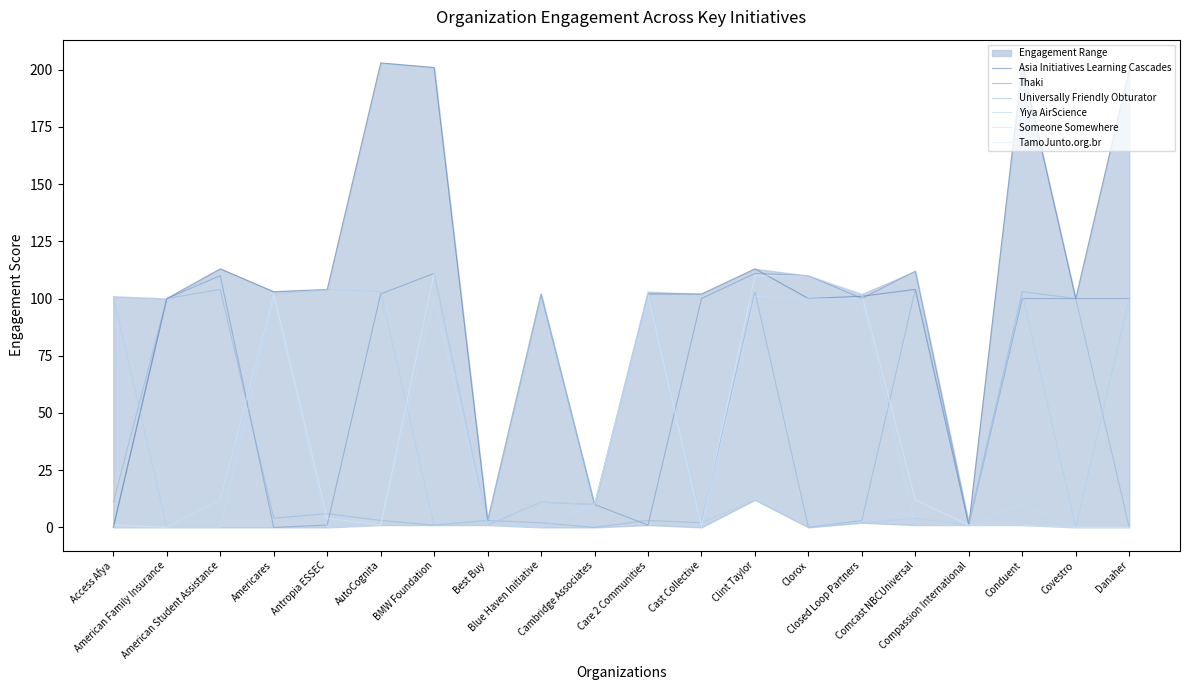

What is the spread (max minus min) of values at Blue Haven Initiative?

102